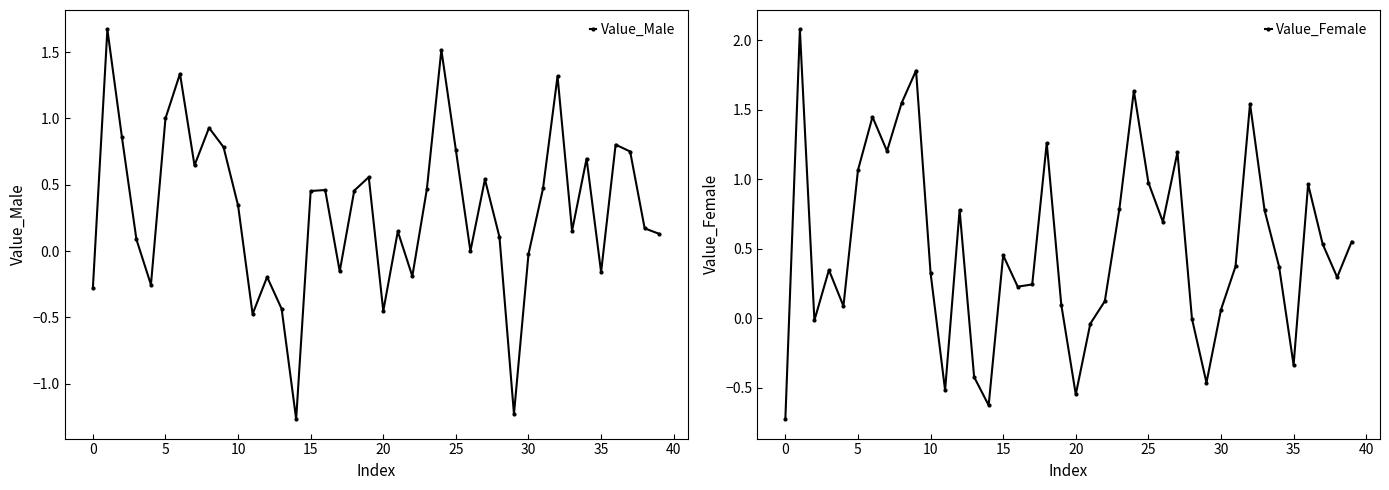

How many data points in Value_Male are less than 0?

13